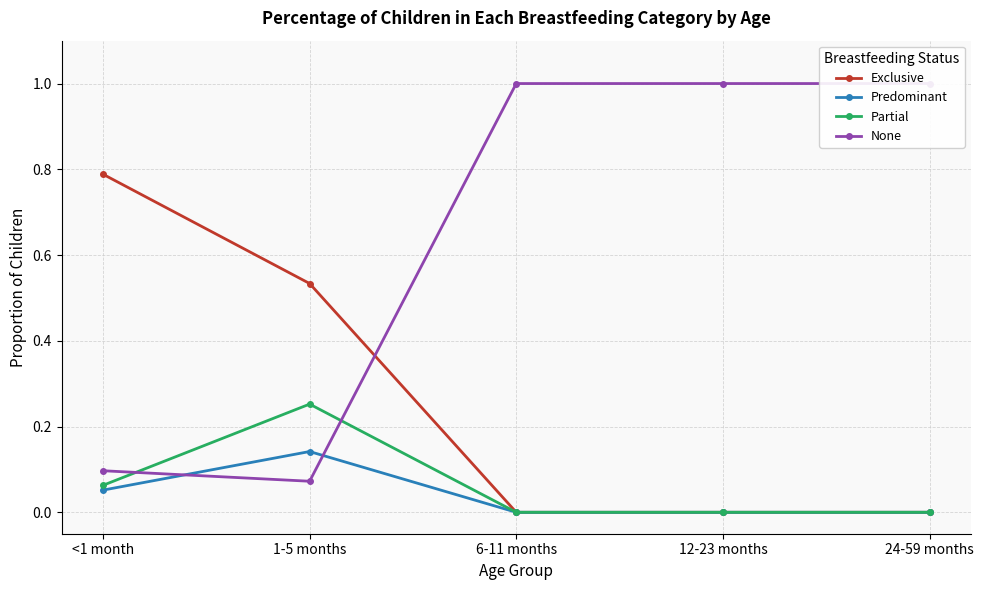

The Exclusive series shows 0.4 at 24-59 months. True or false?

False